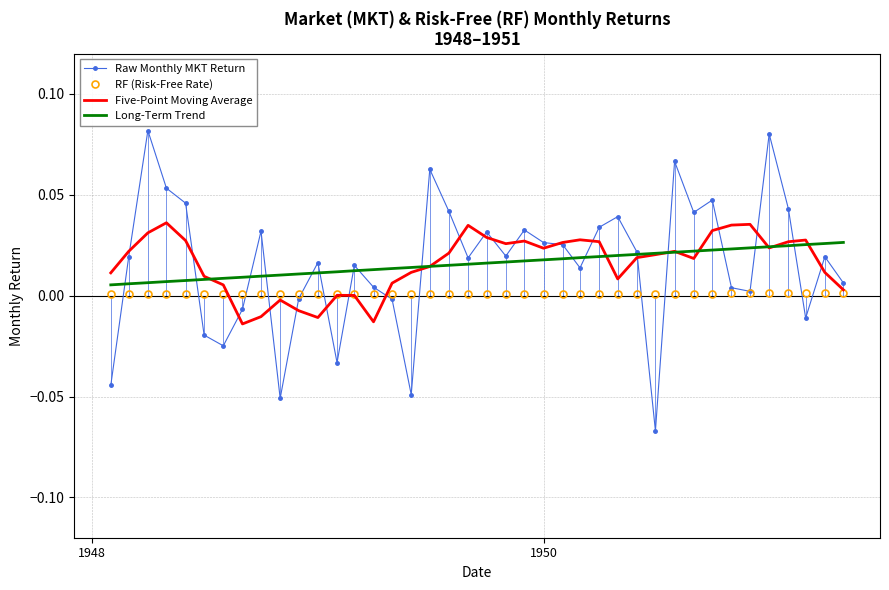

True or false: RF (Risk-Free Rate) has more than 0 interior local peaks.

True